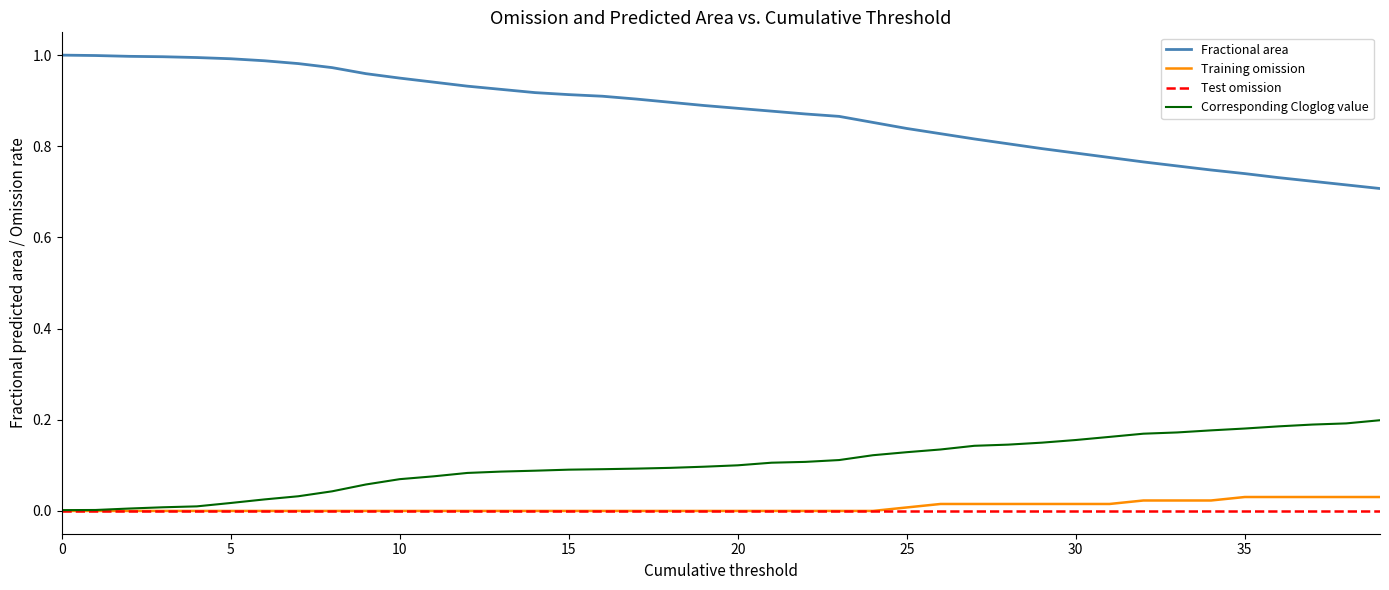

True or false: Corresponding Cloglog value and Fractional area cross at least once.

False